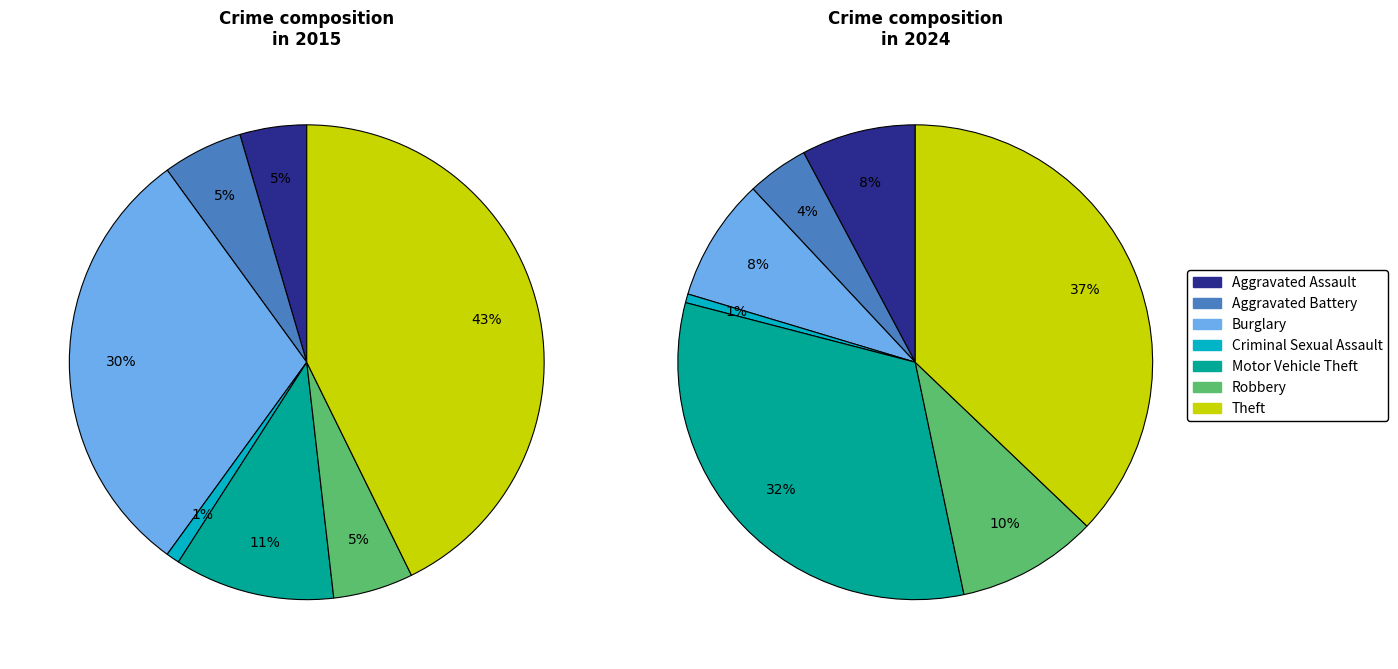

What portion of the pie excludes 5?

94.5%